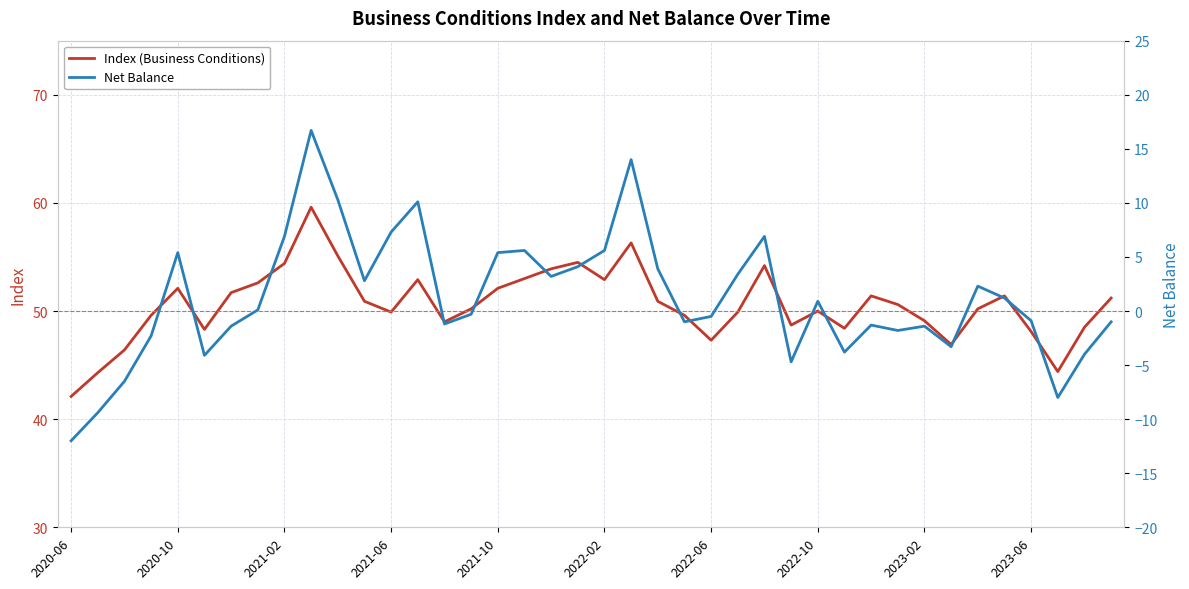

Rank the series by their maximum value, from highest to lowest.

Index (Business Conditions), Net Balance